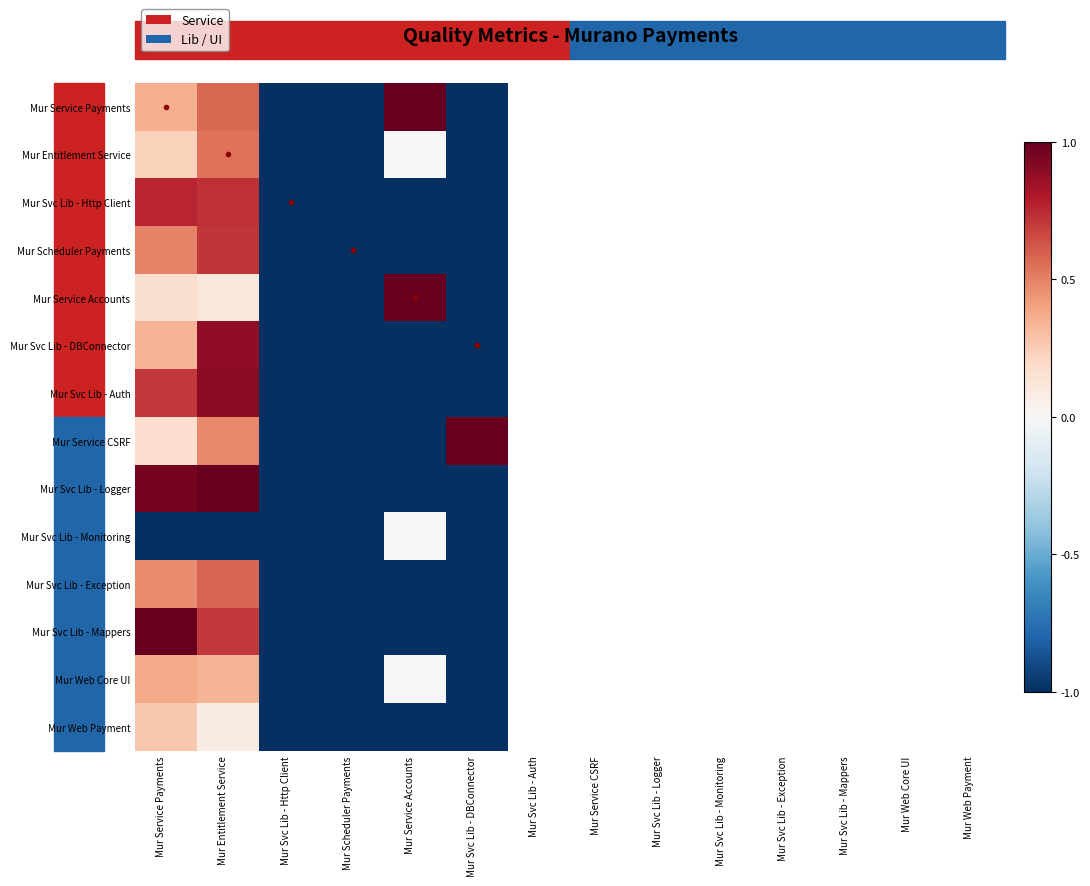

What is the total value across all series at Mur Service Accounts?

-7.0